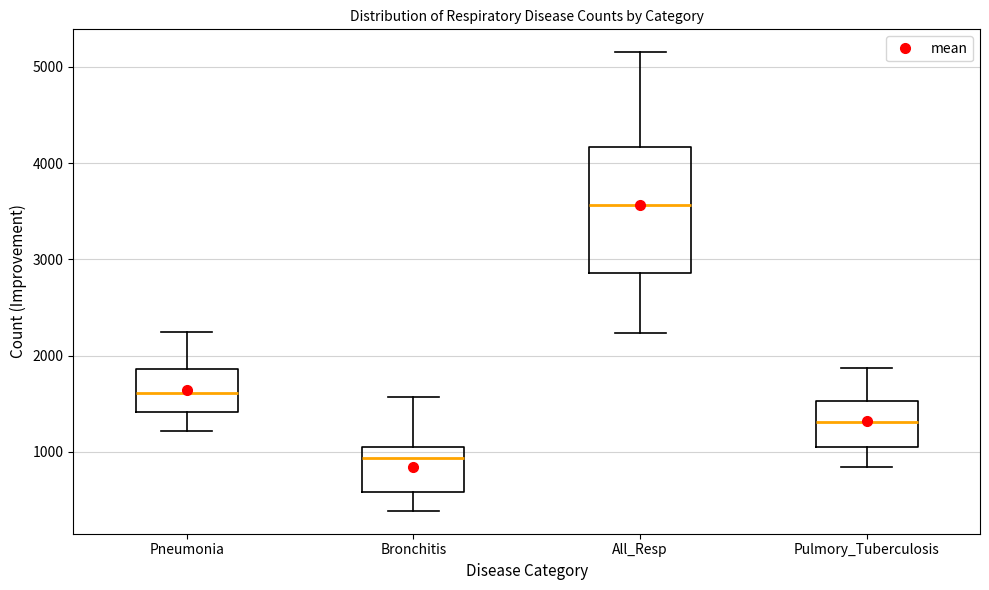

Comparing the boxes themselves (not the whiskers), which one is the tallest?

All_Resp